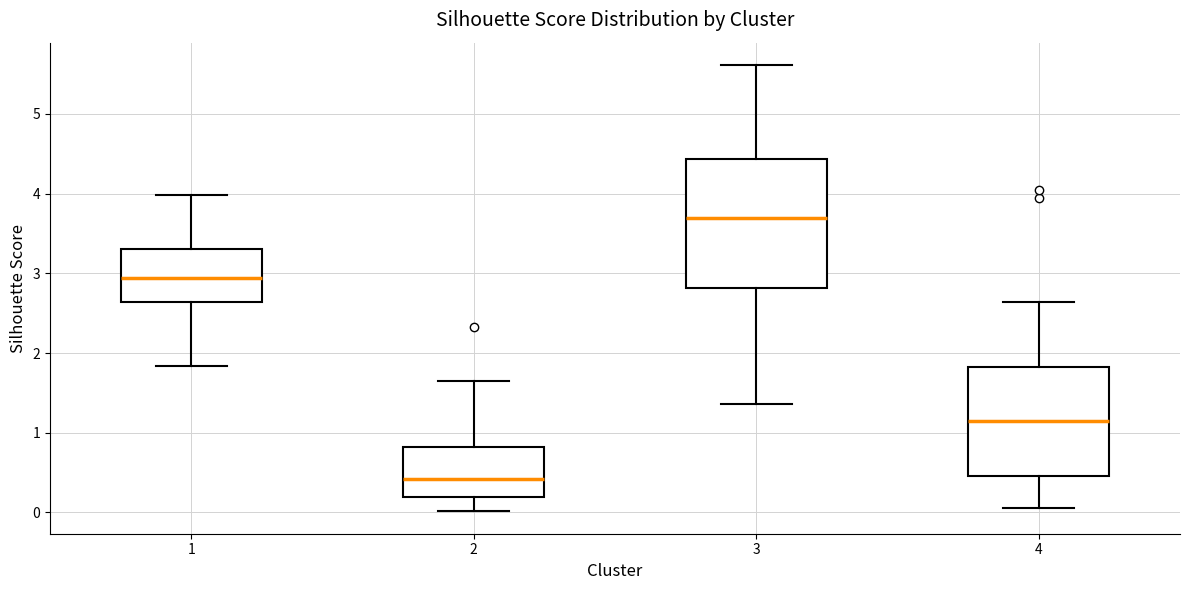

Where does the lower whisker of the box at x = 2 end on the y-axis? The values are not printed on the chart, so give them approximately, as read against the axis.

0.0